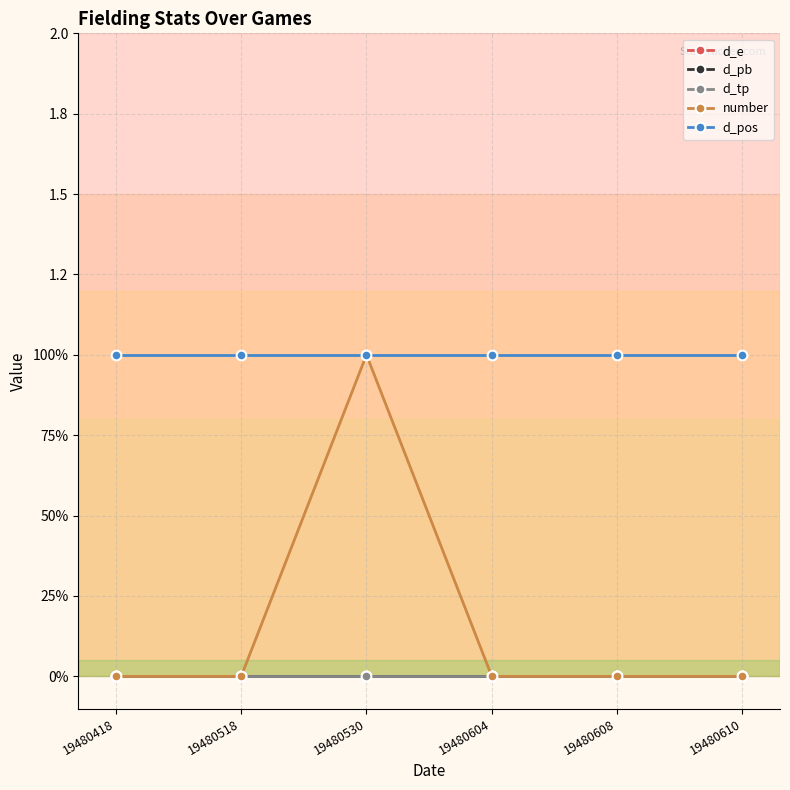

Is this an area chart (filled region under the line)?

No